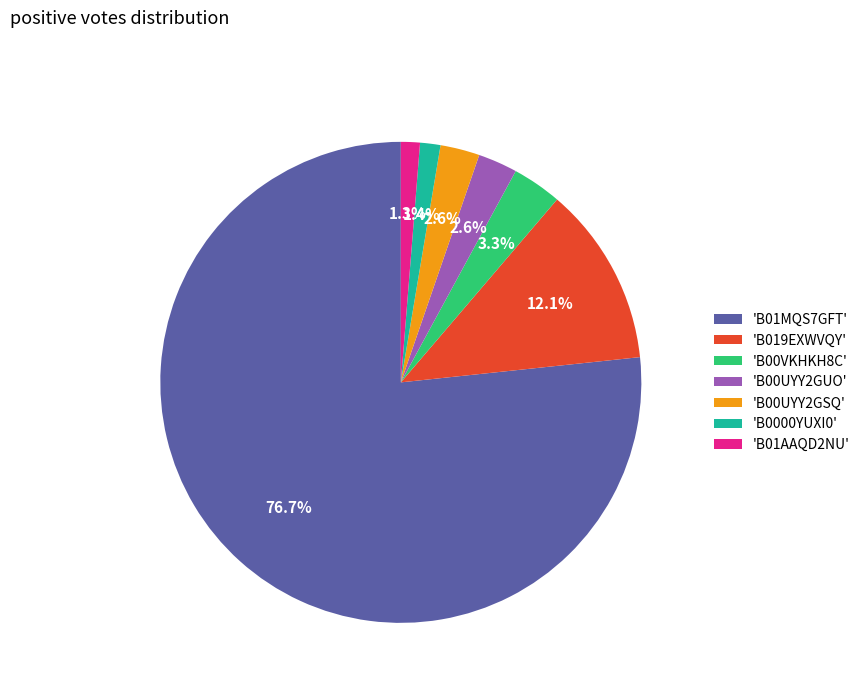

Count the number of slices in the pie.

7